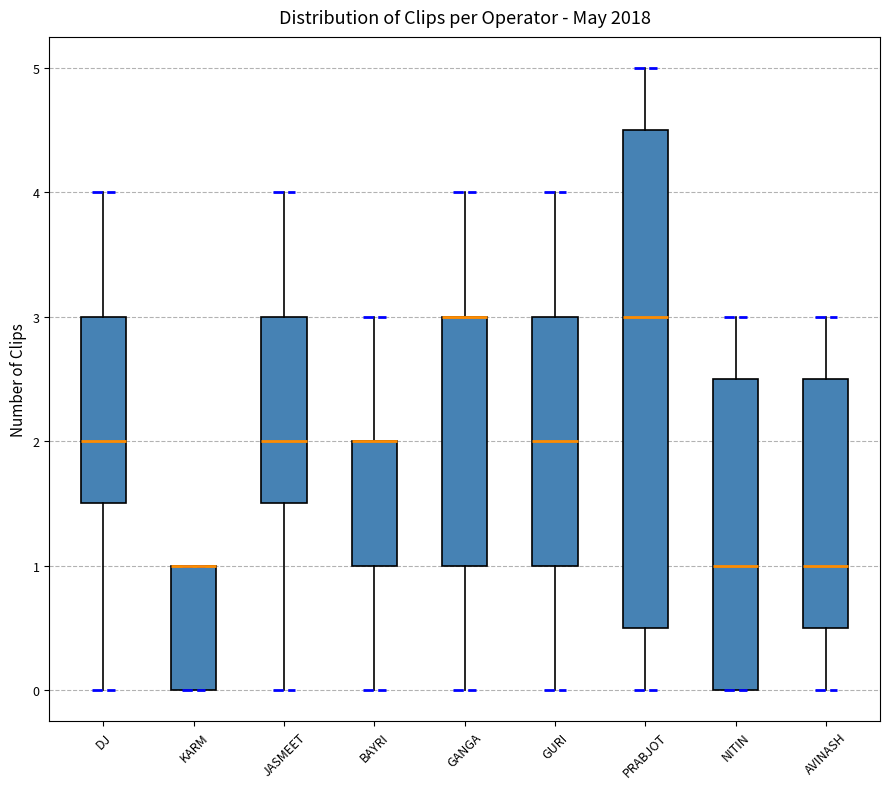

Reading left to right, transcribe this box plot: for each box, give where its median line is, the range the box spans, and where its two whiskers end, as read against the y-axis. The values are not printed on the chart, so give them approximately, as read against the axis.

DJ: median 2.0, box 1.5 to 3.0, whiskers 0.0 to 4.0
KARM: median 1.0 (drawn on the box's upper edge), box 0.0 to 1.0, whiskers 0.0 to 1.0
JASMEET: median 2.0, box 1.5 to 3.0, whiskers 0.0 to 4.0
BAYRI: median 2.0 (drawn on the box's upper edge), box 1.0 to 2.0, whiskers 0.0 to 3.0
GANGA: median 3.0 (drawn on the box's upper edge), box 1.0 to 3.0, whiskers 0.0 to 4.0
GURI: median 2.0, box 1.0 to 3.0, whiskers 0.0 to 4.0
PRABJOT: median 3.0, box 0.5 to 4.5, whiskers 0.0 to 5.0
NITIN: median 1.0, box 0.0 to 2.5, whiskers 0.0 to 3.0
AVINASH: median 1.0, box 0.5 to 2.5, whiskers 0.0 to 3.0